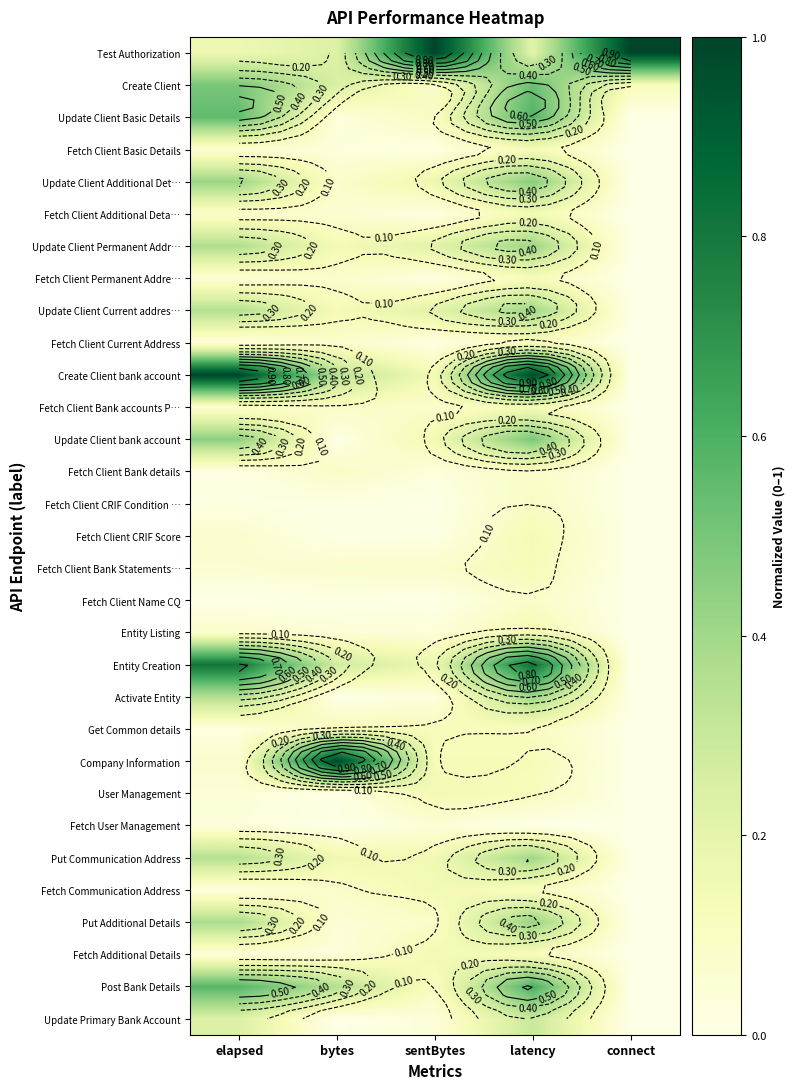

How many categories are shown in the chart?

5